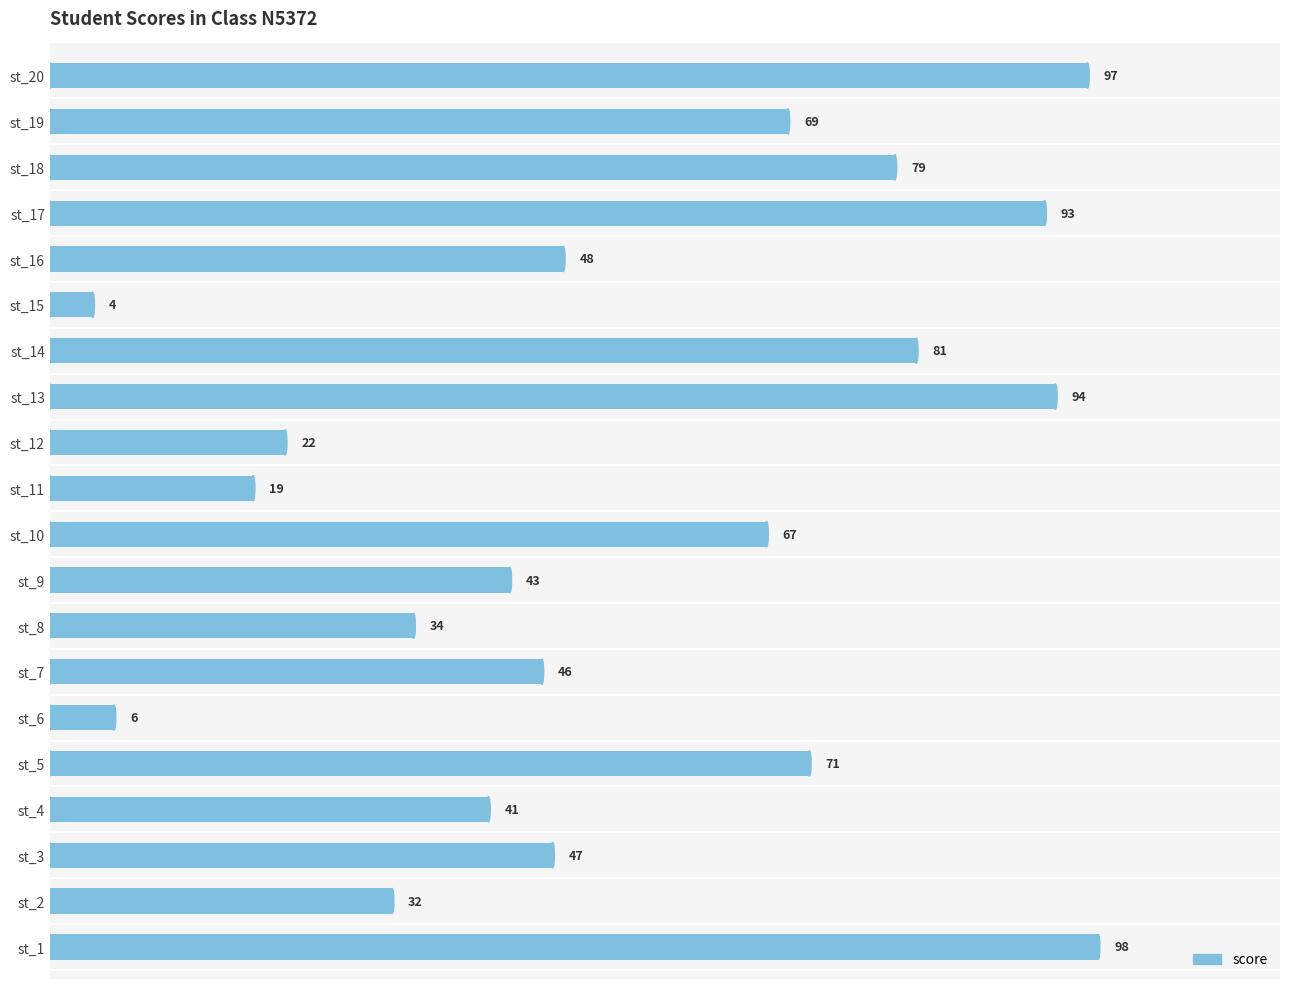

What is the average value?

55